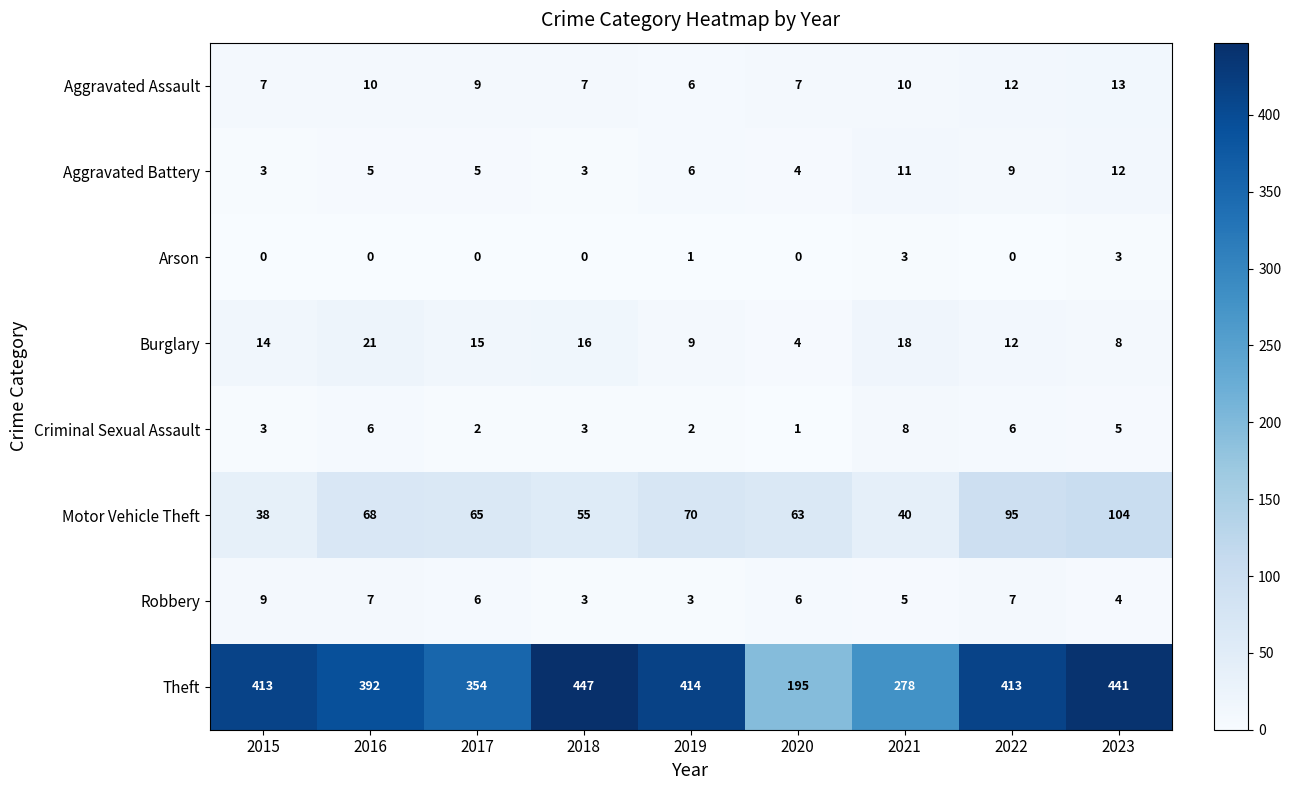

Which series has the largest range (max minus min)?

Theft